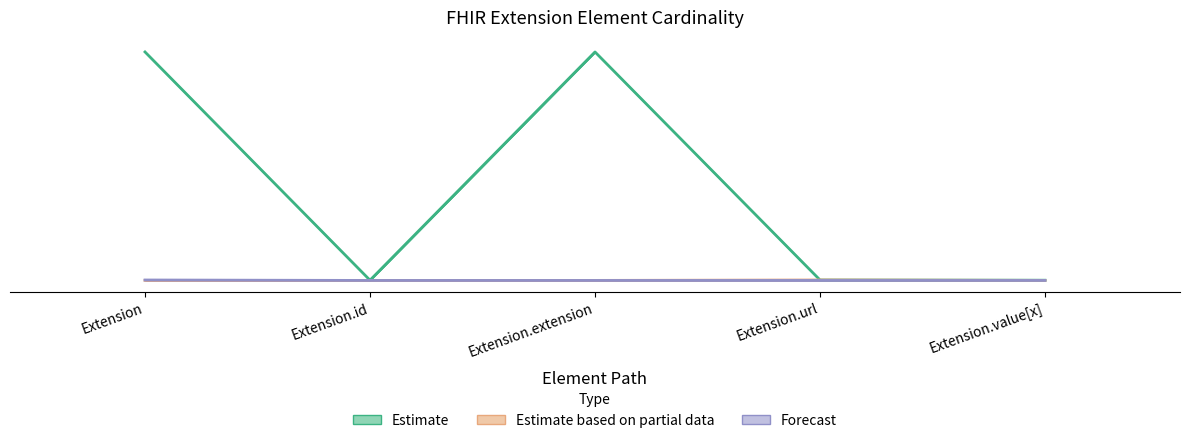

Where is Min nearest to the value 0?

Extension